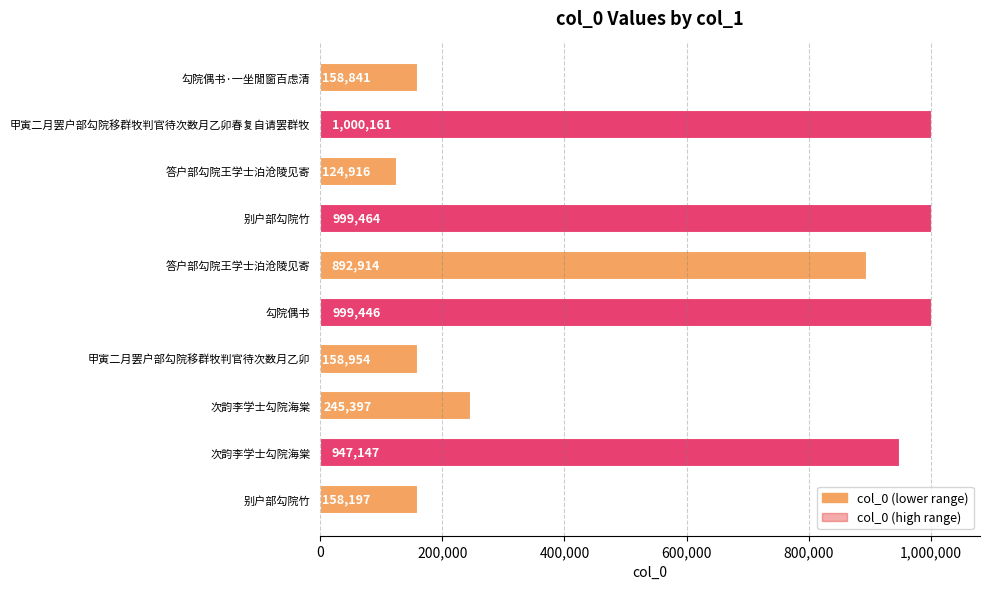

What is the average value?

568544